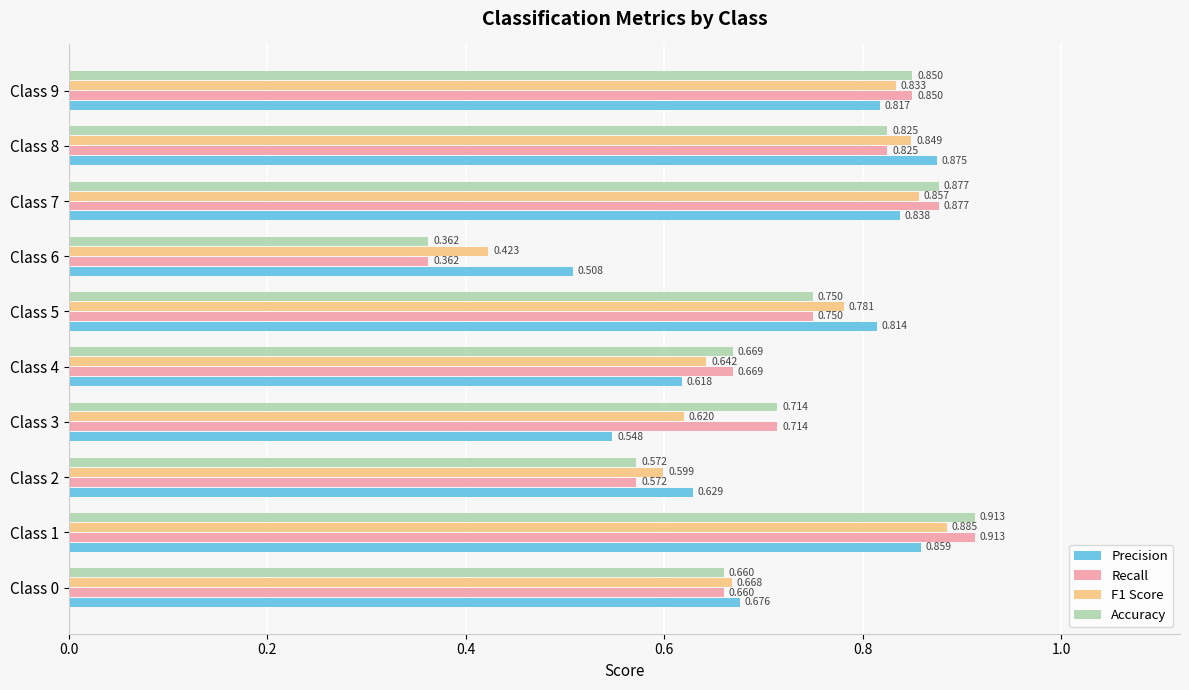

At how many categories does at least one series exceed 0?

10